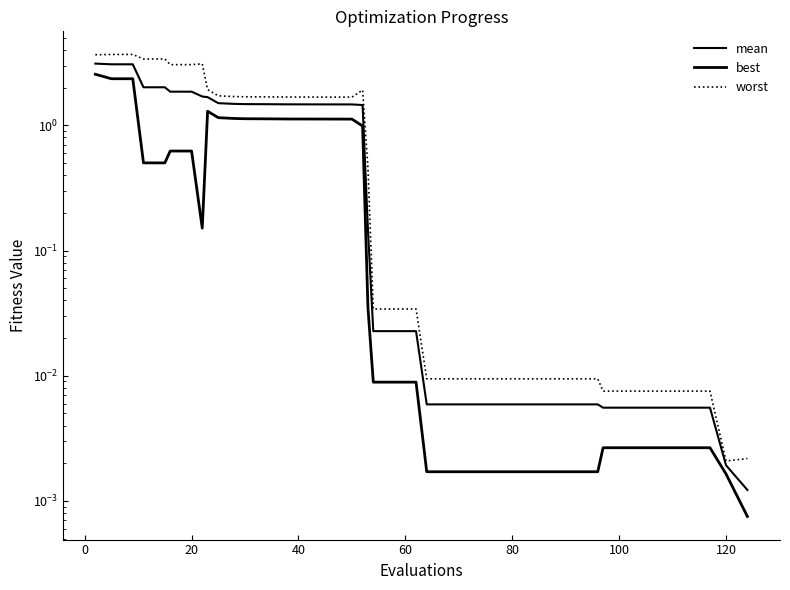

True or false: best and worst cross at least once.

False